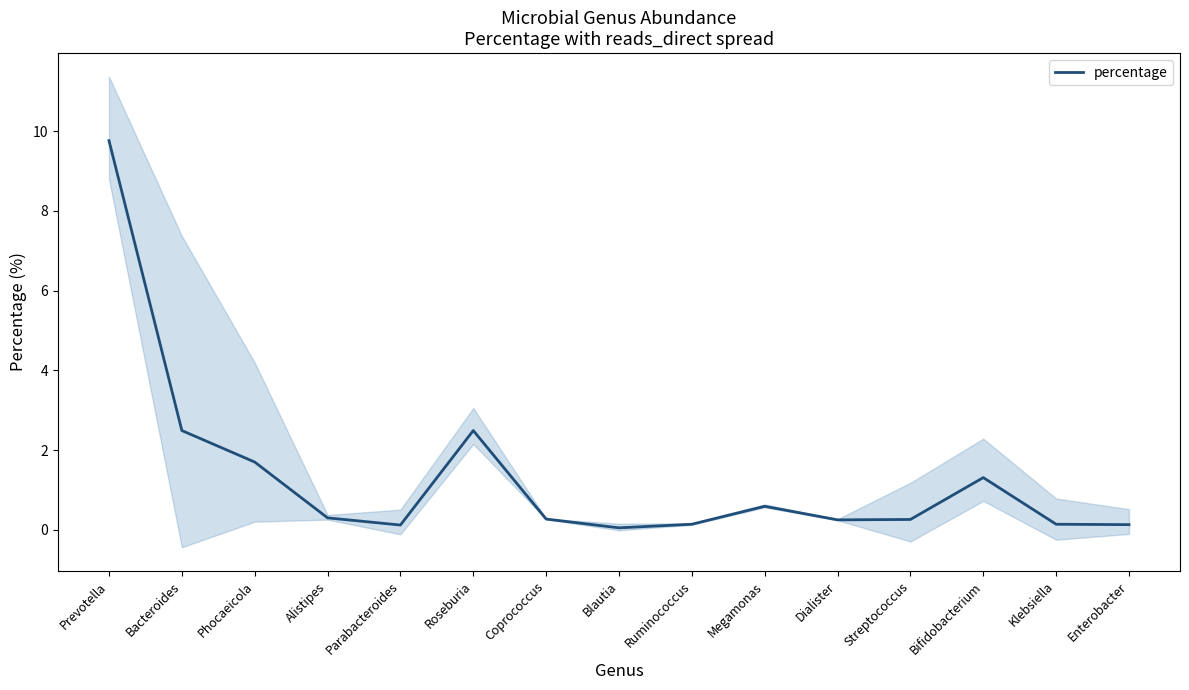

What is the value of the 1st point from the left?

9.8